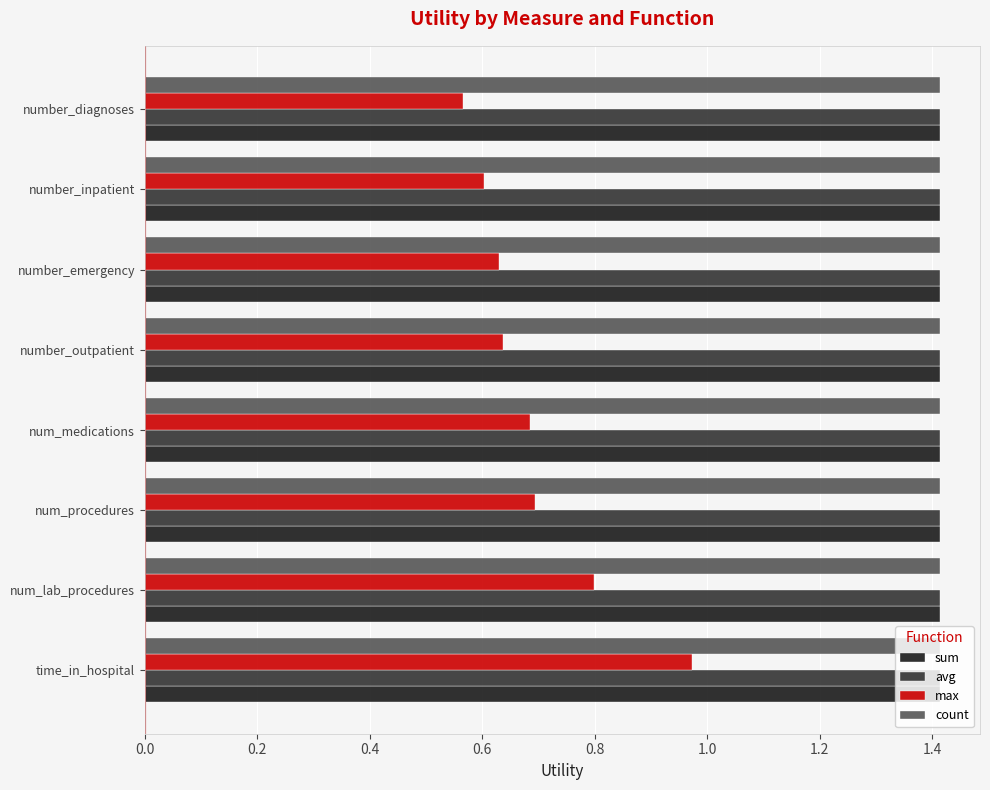

What is the sum of the count values at num_medications and num_lab_procedures?

2.8